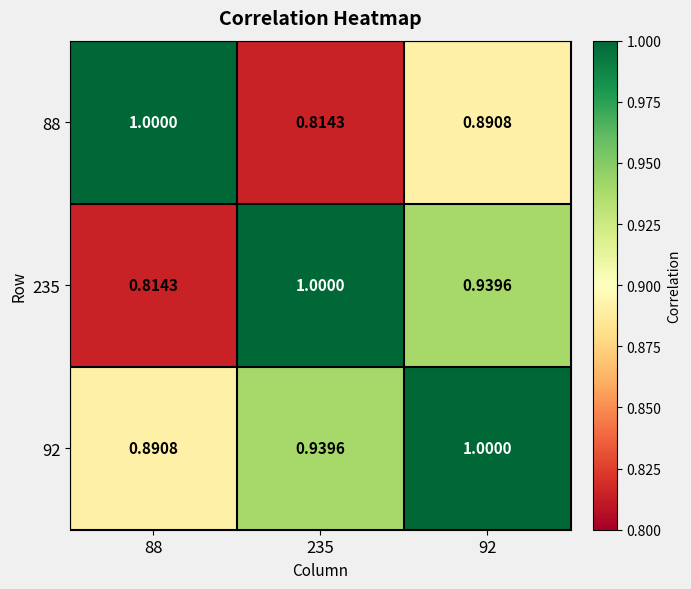

Count the number of categories in the chart.

3